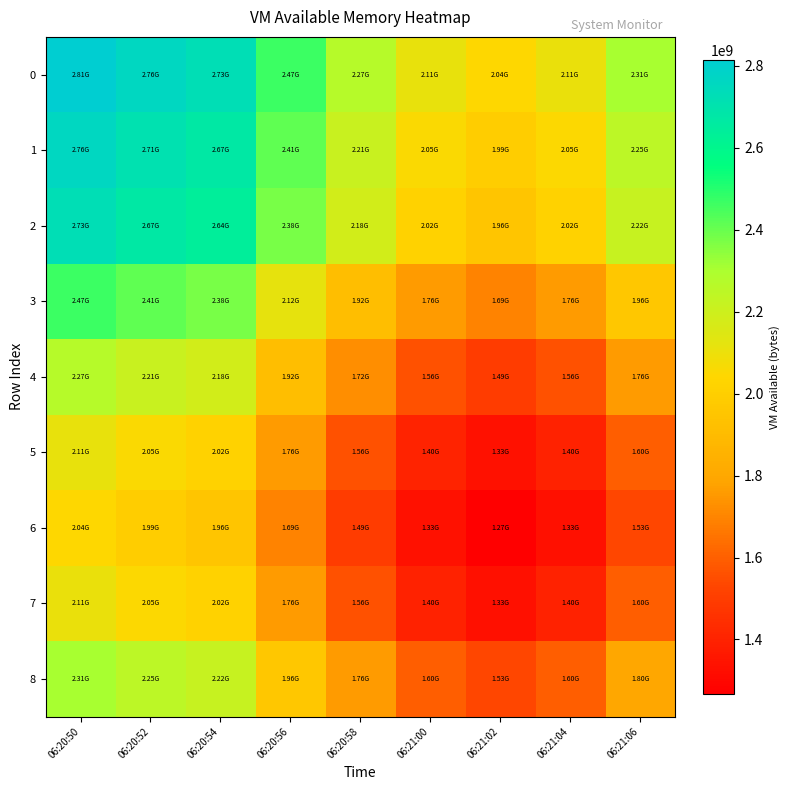

Reading left to right, transcribe all the data shown in this chart.

0: 06:20:50=2814918656	06:20:52=2761086976	06:20:54=2728554496	06:20:56=2466154496	06:20:58=2268276736	06:21:00=2108301312	06:21:02=2041415680	06:21:04=2107250688	06:21:06=2305818624
1: 06:20:50=2761086976	06:20:52=2707255296	06:20:54=2674722816	06:20:56=2412322816	06:20:58=2214445056	06:21:00=2054469632	06:21:02=1987584000	06:21:04=2053419008	06:21:06=2251986944
2: 06:20:50=2728554496	06:20:52=2674722816	06:20:54=2642190336	06:20:56=2379790336	06:20:58=2181912576	06:21:00=2021937152	06:21:02=1955051520	06:21:04=2020886528	06:21:06=2219454464
3: 06:20:50=2466154496	06:20:52=2412322816	06:20:54=2379790336	06:20:56=2117390336	06:20:58=1919512576	06:21:00=1759537152	06:21:02=1692651520	06:21:04=1758486528	06:21:06=1957054464
4: 06:20:50=2268276736	06:20:52=2214445056	06:20:54=2181912576	06:20:56=1919512576	06:20:58=1721634816	06:21:00=1561659392	06:21:02=1494773760	06:21:04=1560608768	06:21:06=1759176704
5: 06:20:50=2108301312	06:20:52=2054469632	06:20:54=2021937152	06:20:56=1759537152	06:20:58=1561659392	06:21:00=1401683968	06:21:02=1334798336	06:21:04=1400633344	06:21:06=1599201280
6: 06:20:50=2041415680	06:20:52=1987584000	06:20:54=1955051520	06:20:56=1692651520	06:20:58=1494773760	06:21:00=1334798336	06:21:02=1267912704	06:21:04=1333747712	06:21:06=1532315648
7: 06:20:50=2107250688	06:20:52=2053419008	06:20:54=2020886528	06:20:56=1758486528	06:20:58=1560608768	06:21:00=1400633344	06:21:02=1333747712	06:21:04=1399582720	06:21:06=1598150656
8: 06:20:50=2305818624	06:20:52=2251986944	06:20:54=2219454464	06:20:56=1957054464	06:20:58=1759176704	06:21:00=1599201280	06:21:02=1532315648	06:21:04=1598150656	06:21:06=1796718592